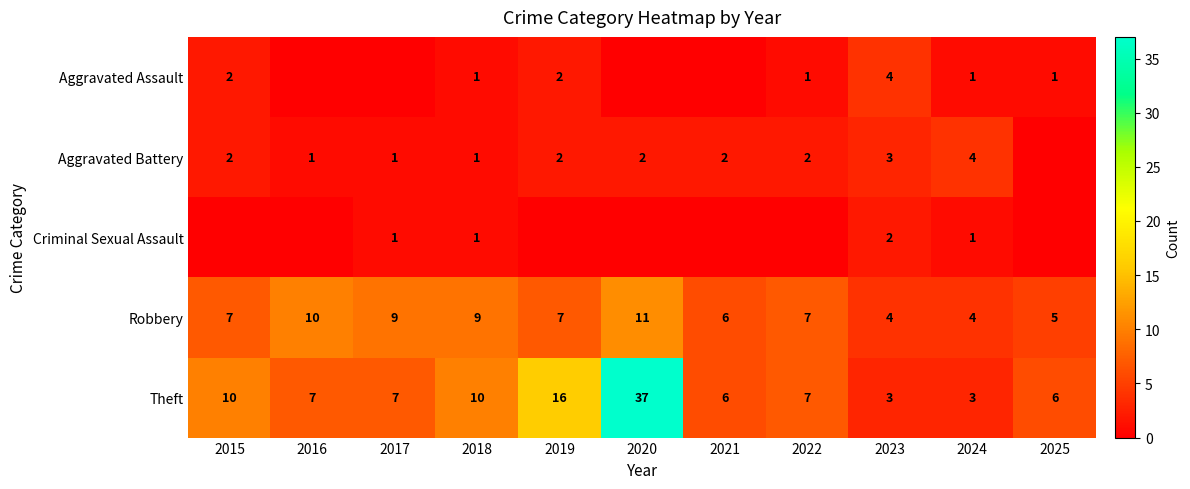

What is the average value of the Robbery series?

7